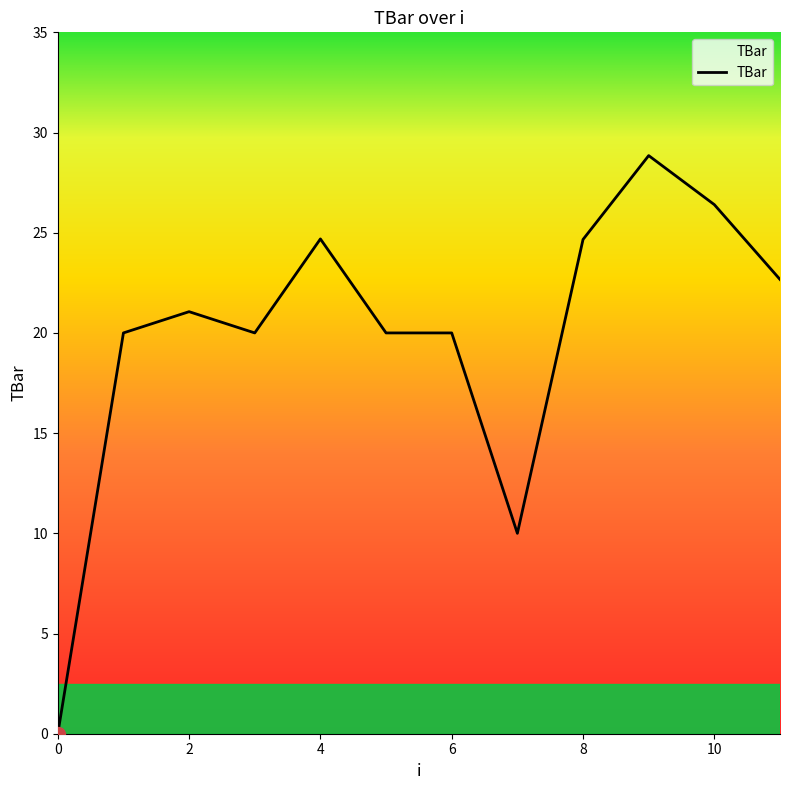

Reading left to right, transcribe all the data shown in this chart.

0.0	20.0	21.1	20.0	24.7	20.0	20.0	10.0	24.7	28.8	26.4	22.7